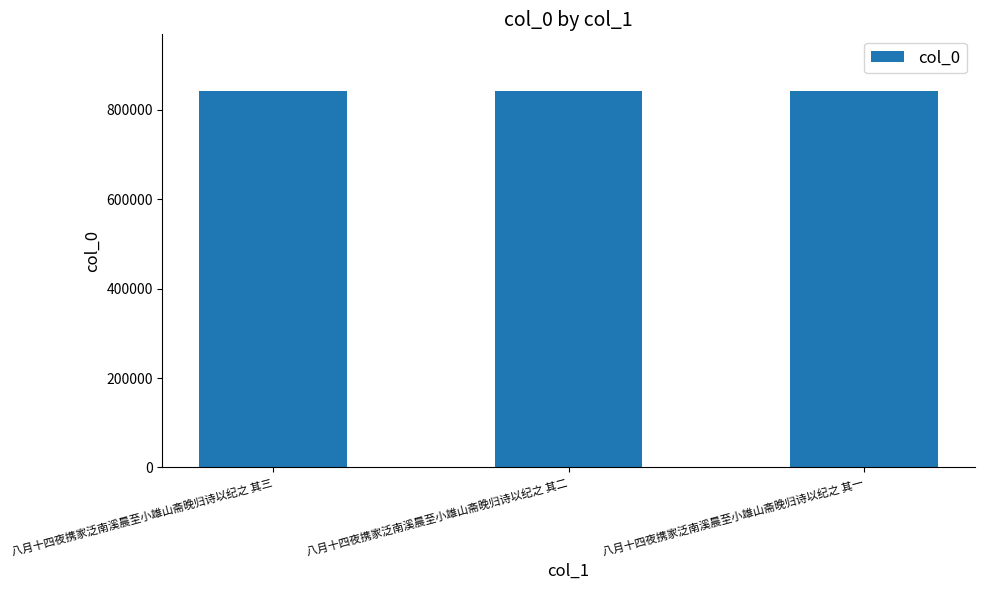

What is the label of the 3rd bar from the right?

八月十四夜携家泛南溪晨至小雄山斋晚归诗以纪之 其三